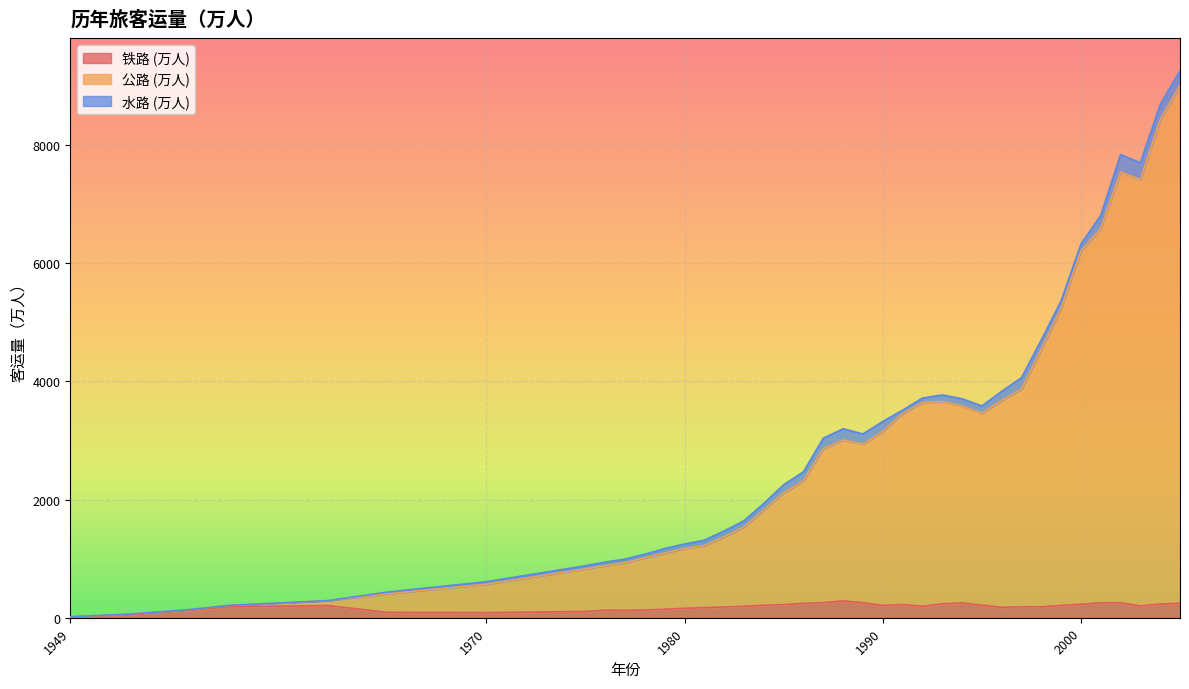

Which series has the largest range (max minus min)?

公路 (万人)